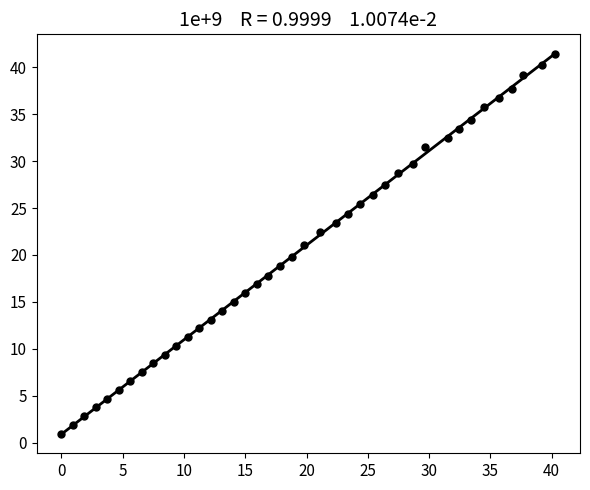

What is the range of Y values (max minus min)?

40.5